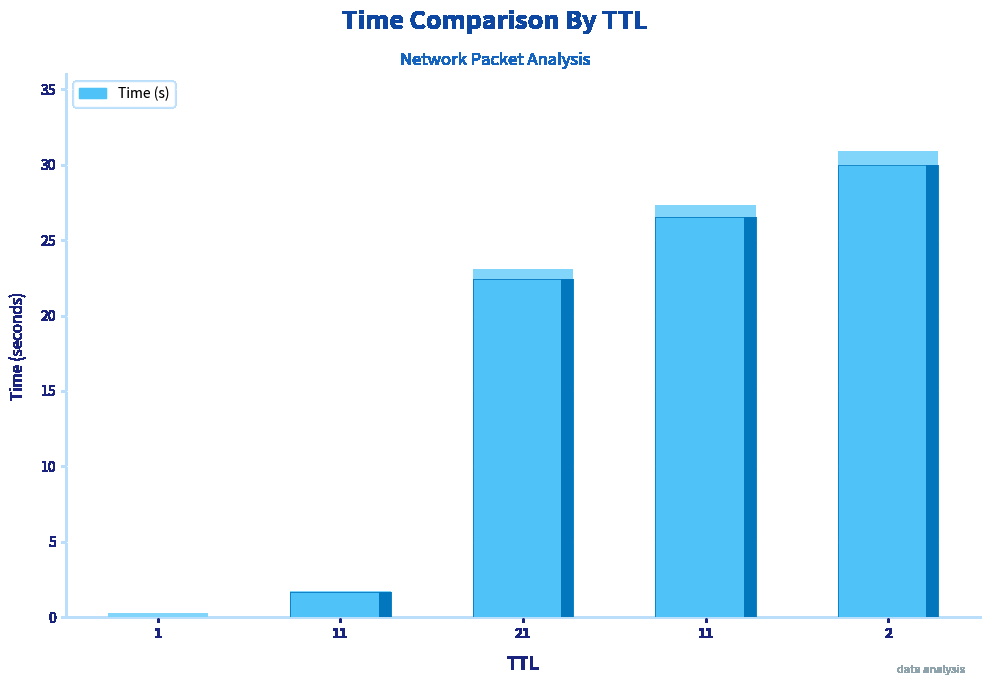

What is the sum of the values at 11 and 2?

31.7